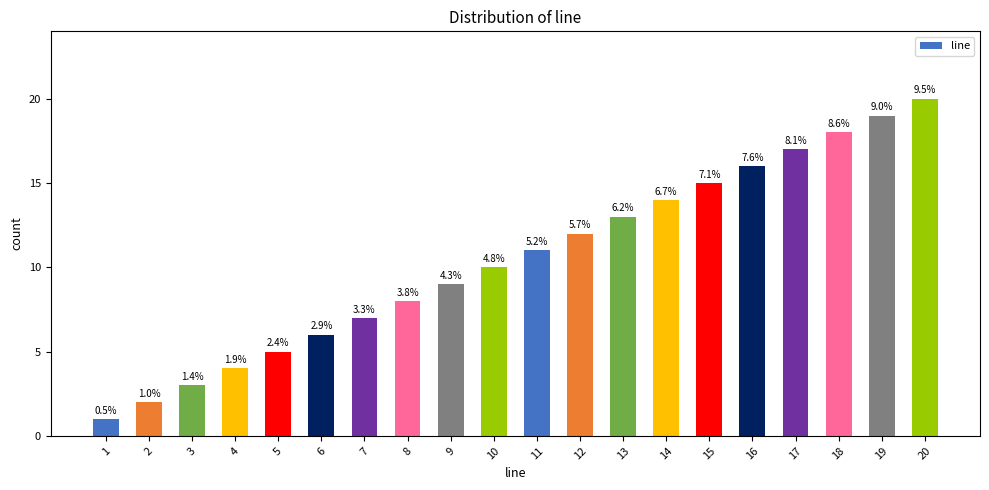

What is the ratio of the value at 1 to the value at 11?

0.1